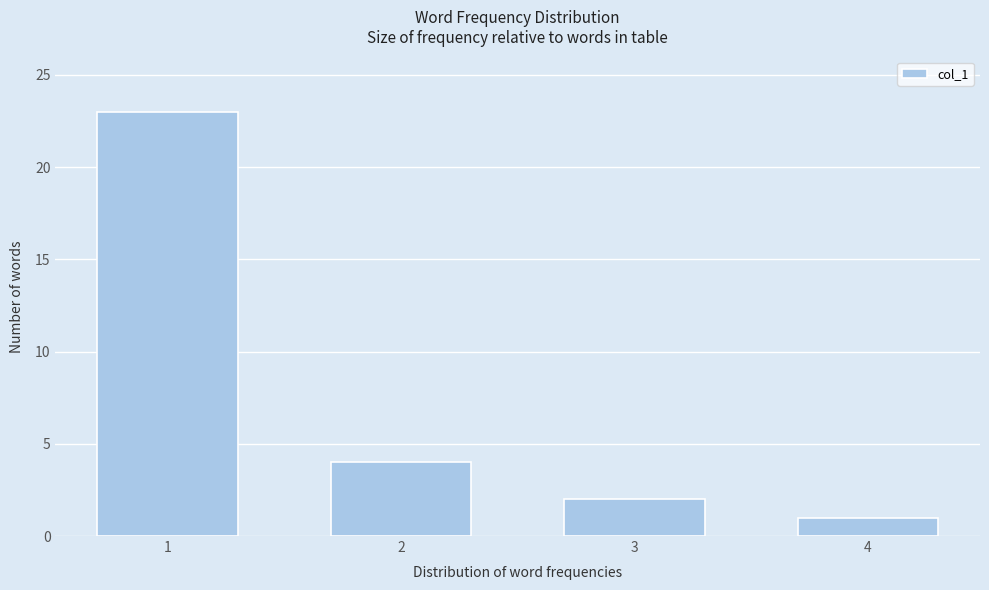

Reading right to left, transcribe all the data shown in this chart.

4=1	3=2	2=4	1=23